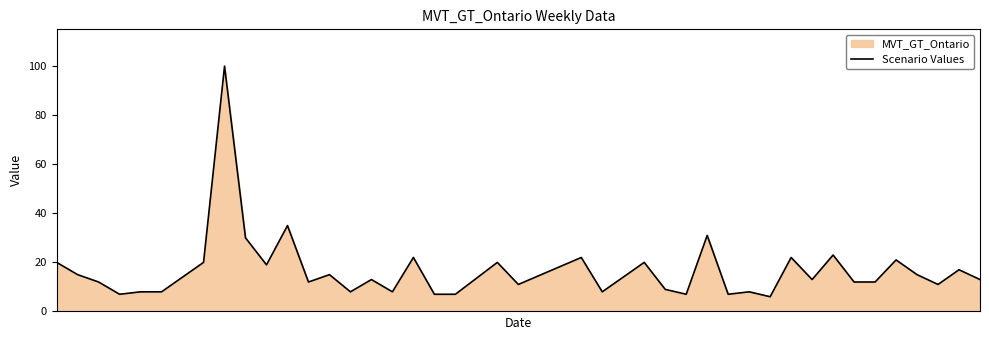

What is the greatest value displayed?

100